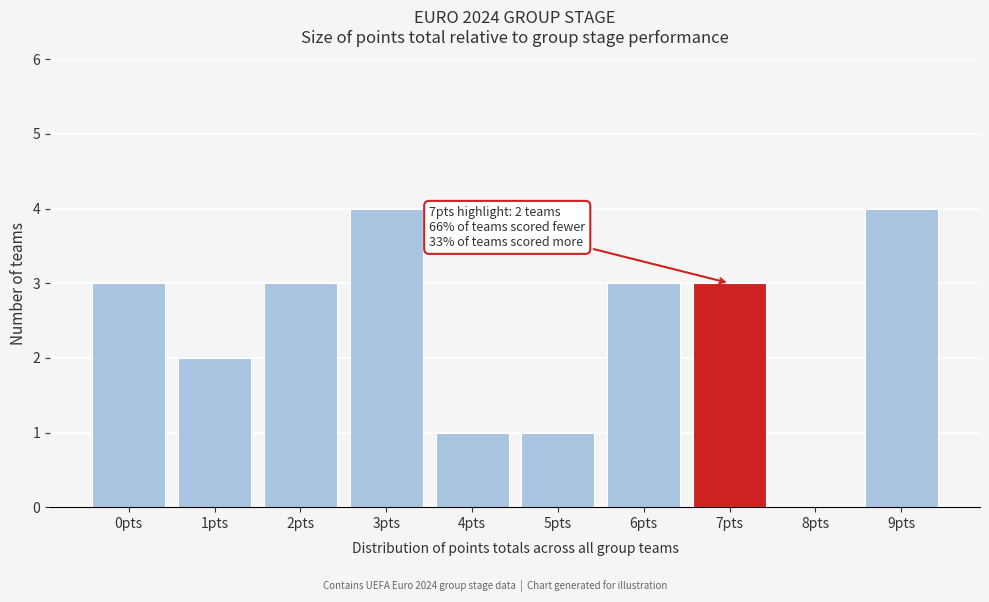

Reading left to right, transcribe all the data shown in this chart.

0pts=3	1pts=2	2pts=3	3pts=4	4pts=1	5pts=1	6pts=3	7pts=3	8pts=0	9pts=4